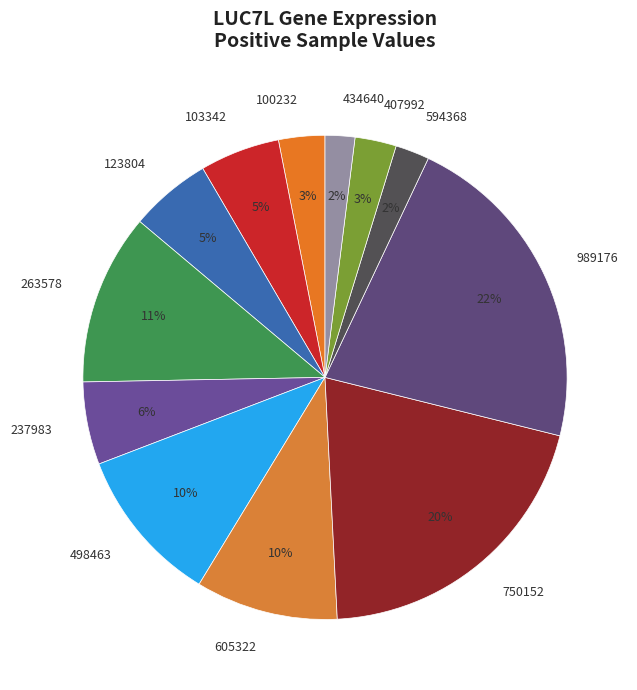

What is the largest slice in the pie chart?

989176